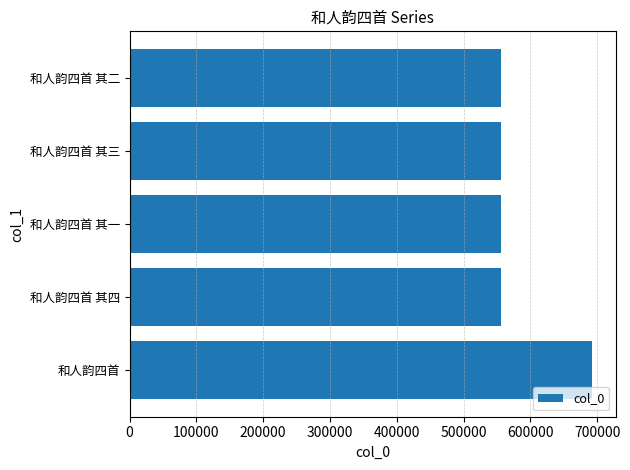

Are the bars grouped side by side (vs. stacked)?

No